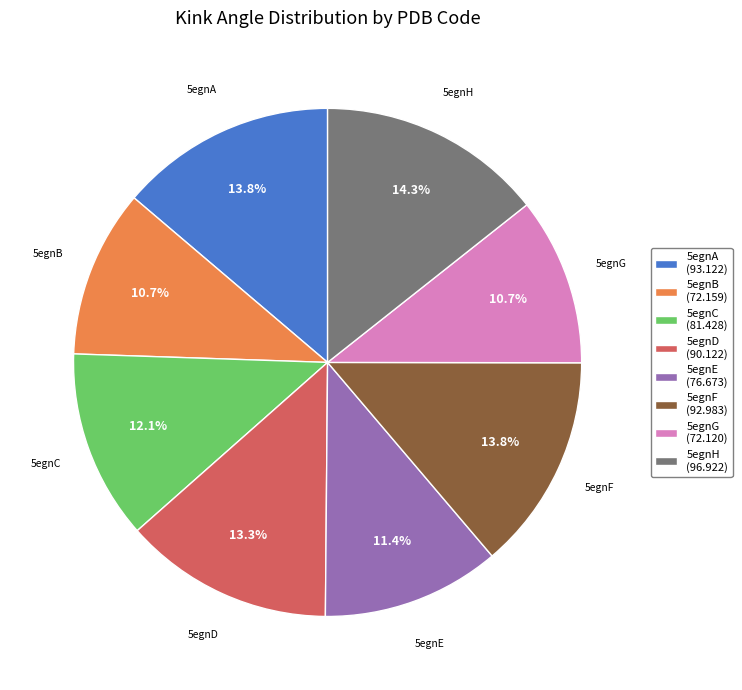

To the nearest percent, what is the difference between the 5egnD and 5egnH slice percentages?

1%